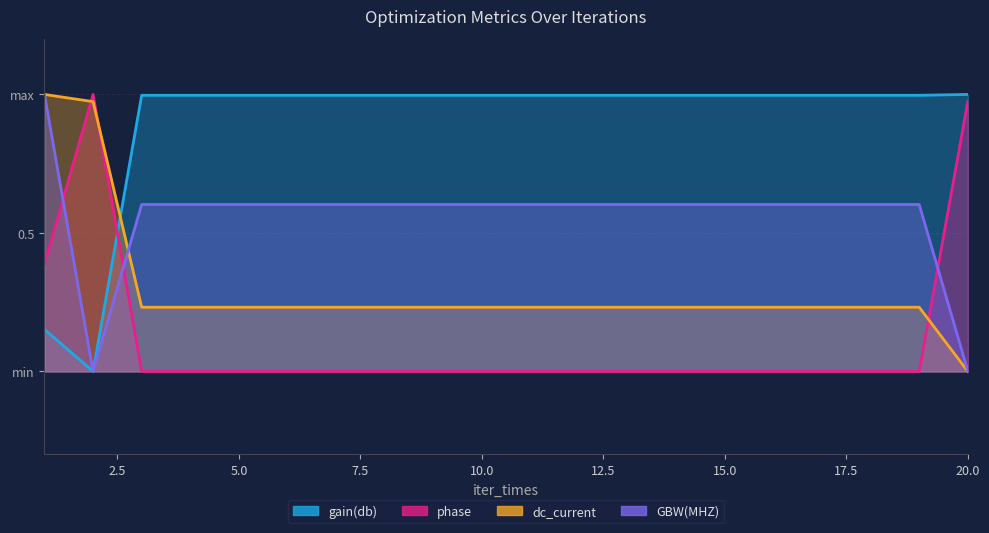

Where do dc_current and GBW(MHZ) first cross each other?

2 and 3